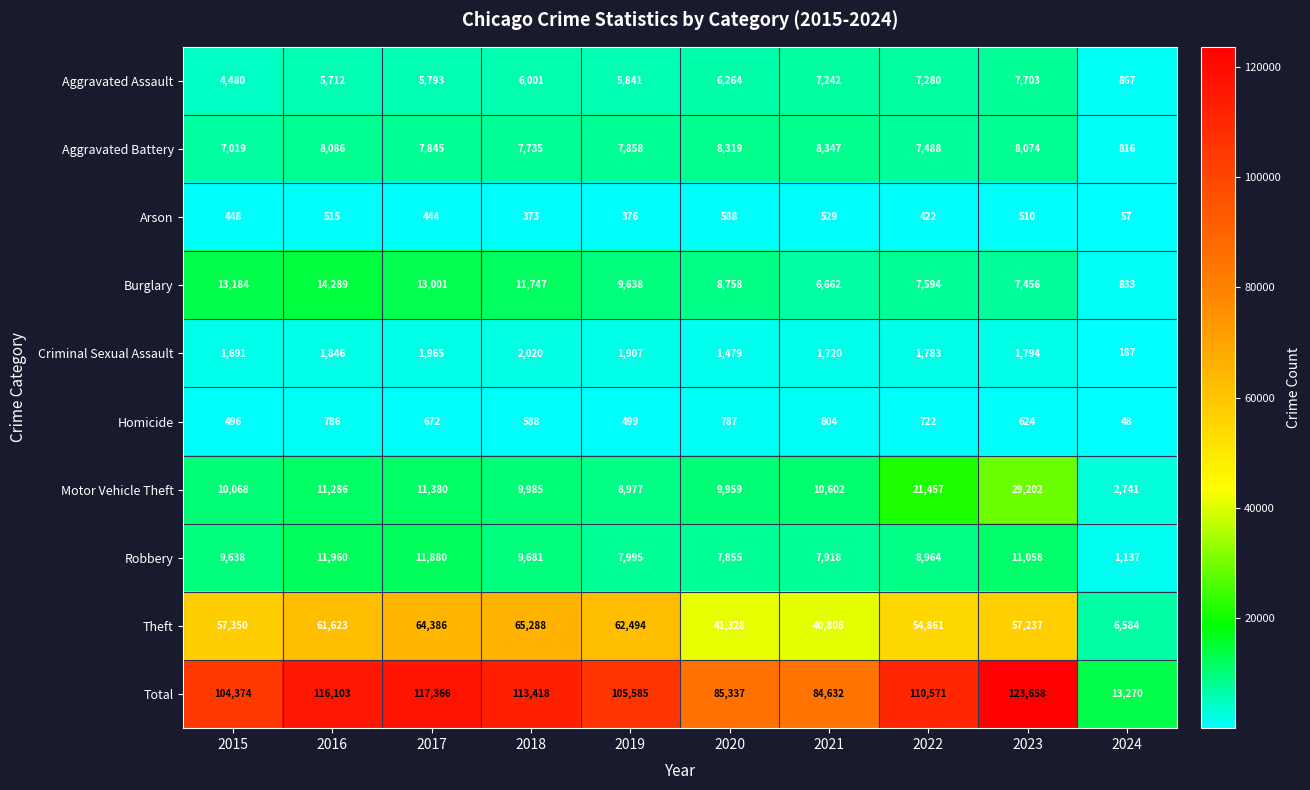

Which category has the lowest value across all series?

2024